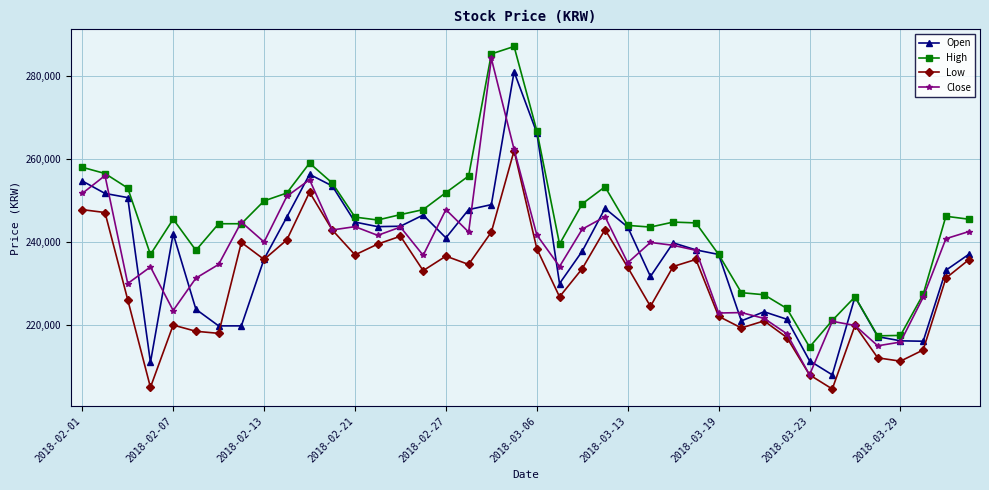

Which series has the largest total across all categories?

High